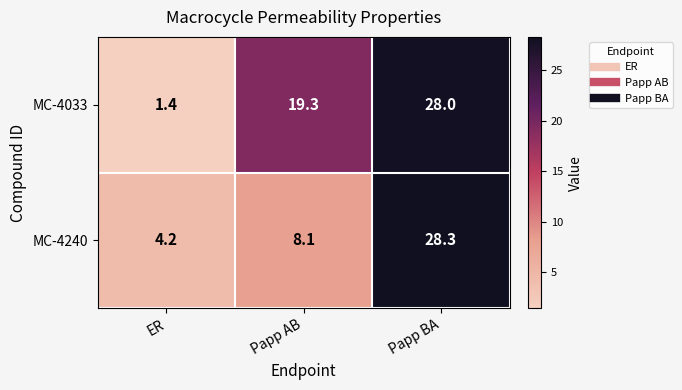

How many data points in MC-4240 are above 8?

2